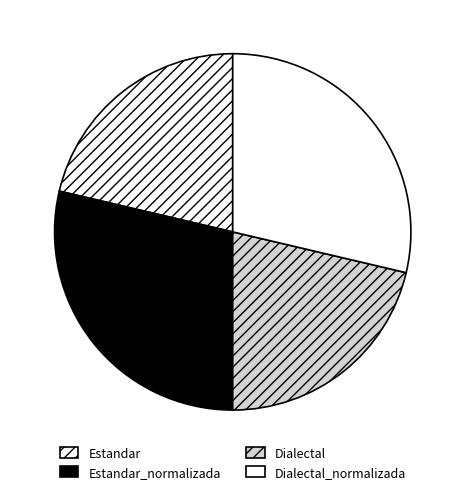

The Estandar_normalizada slice represents 29% of the pie. True or false?

True